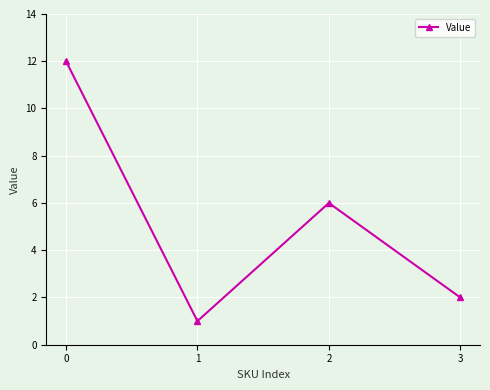

What is the ratio of the value at 1 to the value at 2?

0.2